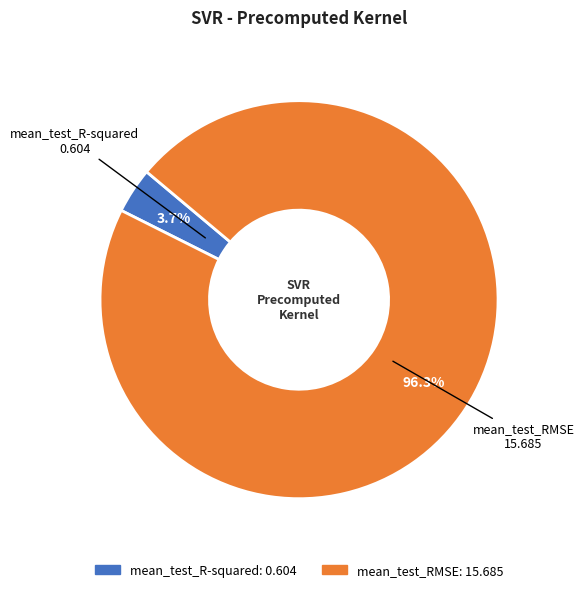

Rank the categories by value from highest to lowest.

mean_test_RMSE, mean_test_R-squared